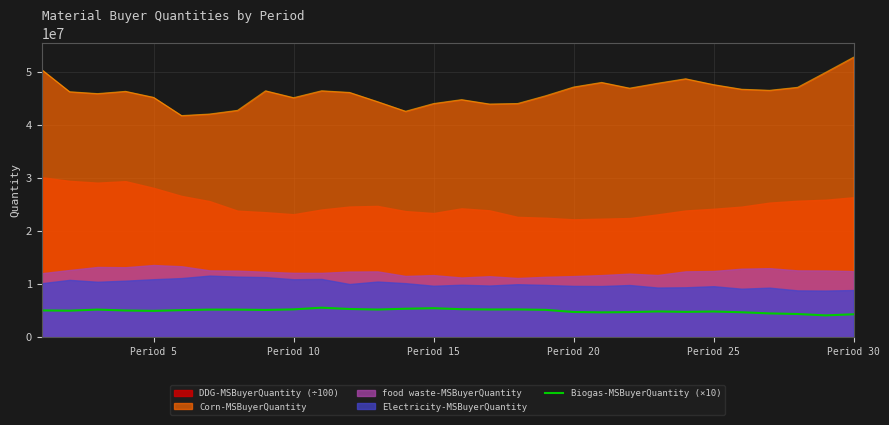

True or false: Biogas-MSBuyerQuantity (×10) and Corn-MSBuyerQuantity cross at least once.

False